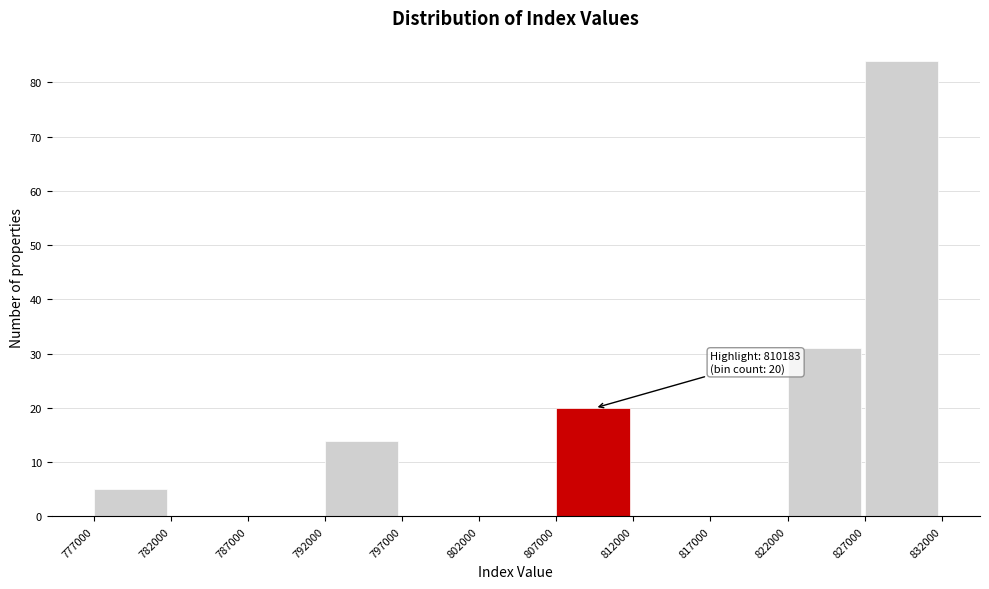

Which range on the x-axis has the tallest bar?

827000 to 832000